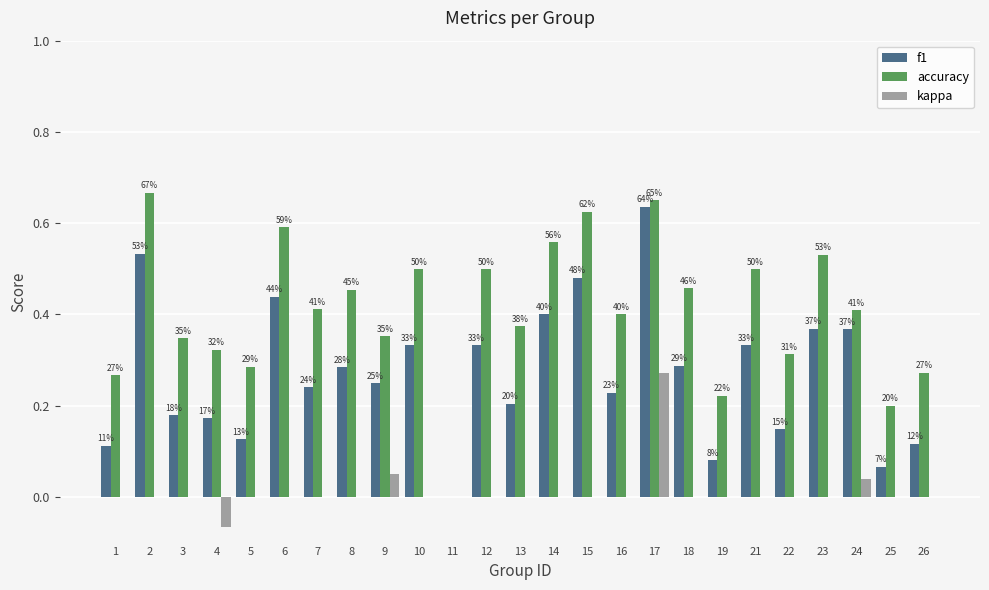

Reading right to left, transcribe all the data shown in this chart.

f1: 26=0.1	25=0.1	24=0.4	23=0.4	22=0.1	21=0.3	19=0.1	18=0.3	17=0.6	16=0.2	15=0.5	14=0.4	13=0.2	12=0.3	11=0.0	10=0.3	9=0.2	8=0.3	7=0.2	6=0.4	5=0.1	4=0.2	3=0.2	2=0.5	1=0.1
accuracy: 26=0.3	25=0.2	24=0.4	23=0.5	22=0.3	21=0.5	19=0.2	18=0.5	17=0.7	16=0.4	15=0.6	14=0.6	13=0.4	12=0.5	11=0.0	10=0.5	9=0.4	8=0.5	7=0.4	6=0.6	5=0.3	4=0.3	3=0.3	2=0.7	1=0.3
kappa: 26=0.0	25=0.0	24=0.0	23=0.0	22=0.0	21=0.0	19=0.0	18=0.0	17=0.3	16=0.0	15=0.0	14=0.0	13=0.0	12=0.0	11=0.0	10=0.0	9=0.1	8=0.0	7=0.0	6=0.0	5=0.0	4=-0.1	3=0.0	2=0.0	1=0.0